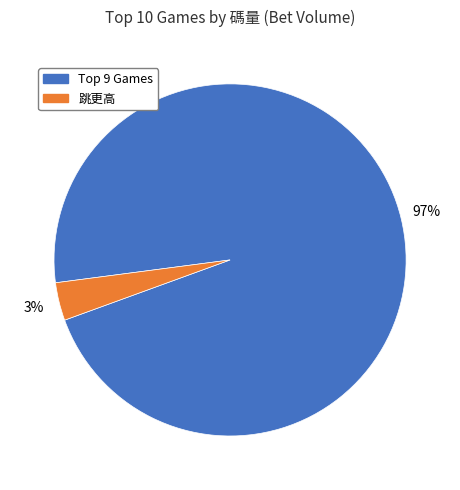

To the nearest percent, what is the average slice percentage?

50%